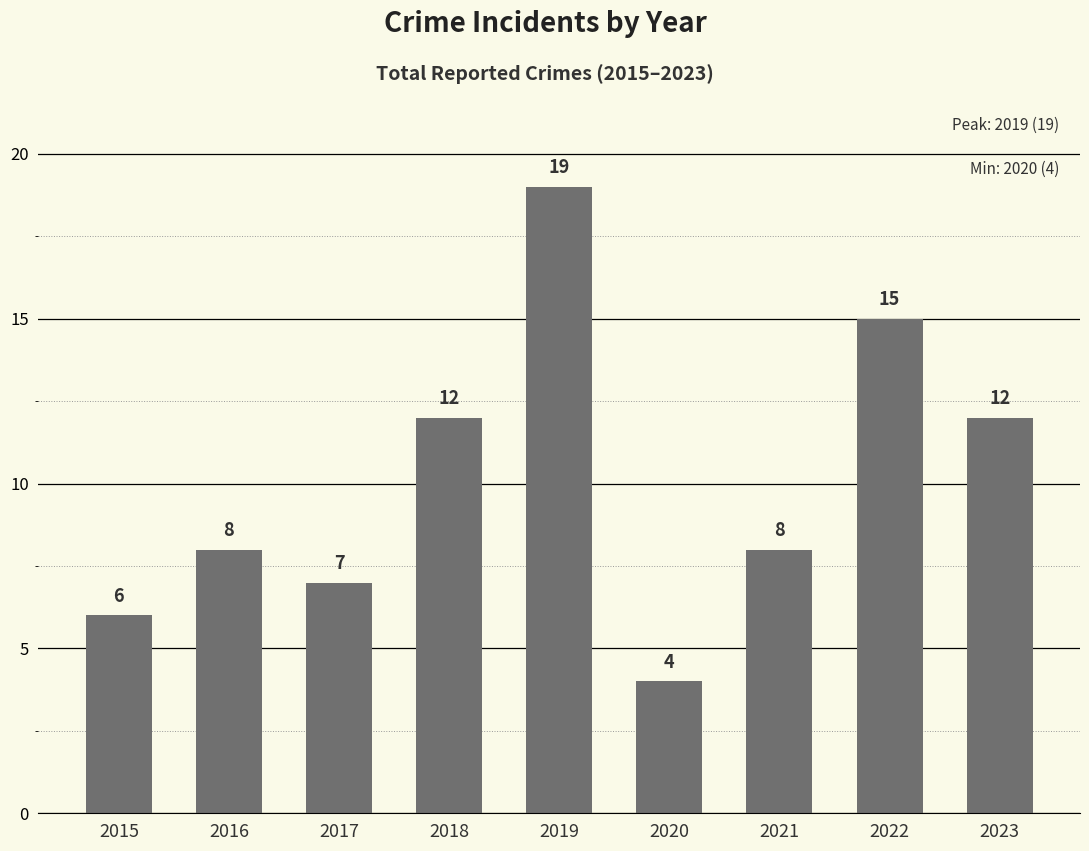

What is the difference between the second highest and minimum values?

11